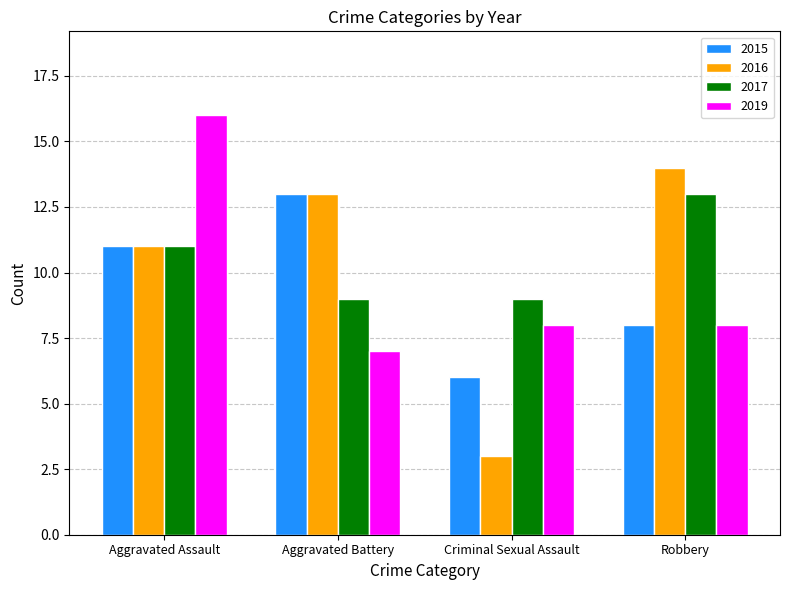

Reading right to left, what are all the values shown in this chart?

2015: Robbery=8	Criminal Sexual Assault=6	Aggravated Battery=13	Aggravated Assault=11
2016: Robbery=14	Criminal Sexual Assault=3	Aggravated Battery=13	Aggravated Assault=11
2017: Robbery=13	Criminal Sexual Assault=9	Aggravated Battery=9	Aggravated Assault=11
2019: Robbery=8	Criminal Sexual Assault=8	Aggravated Battery=7	Aggravated Assault=16